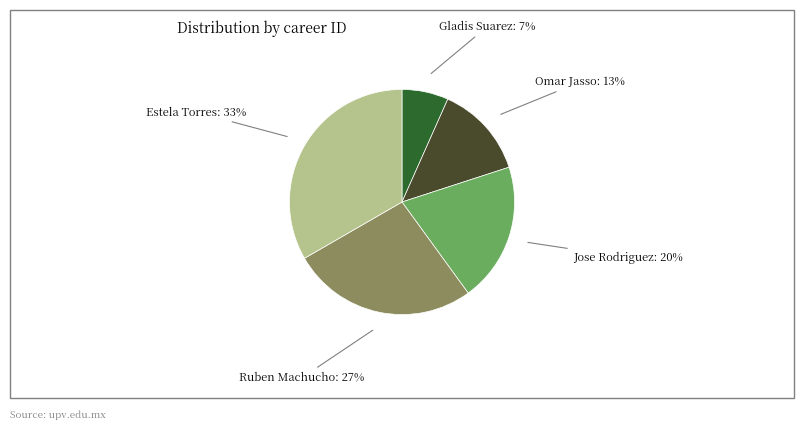

How many segments does this pie chart have?

5